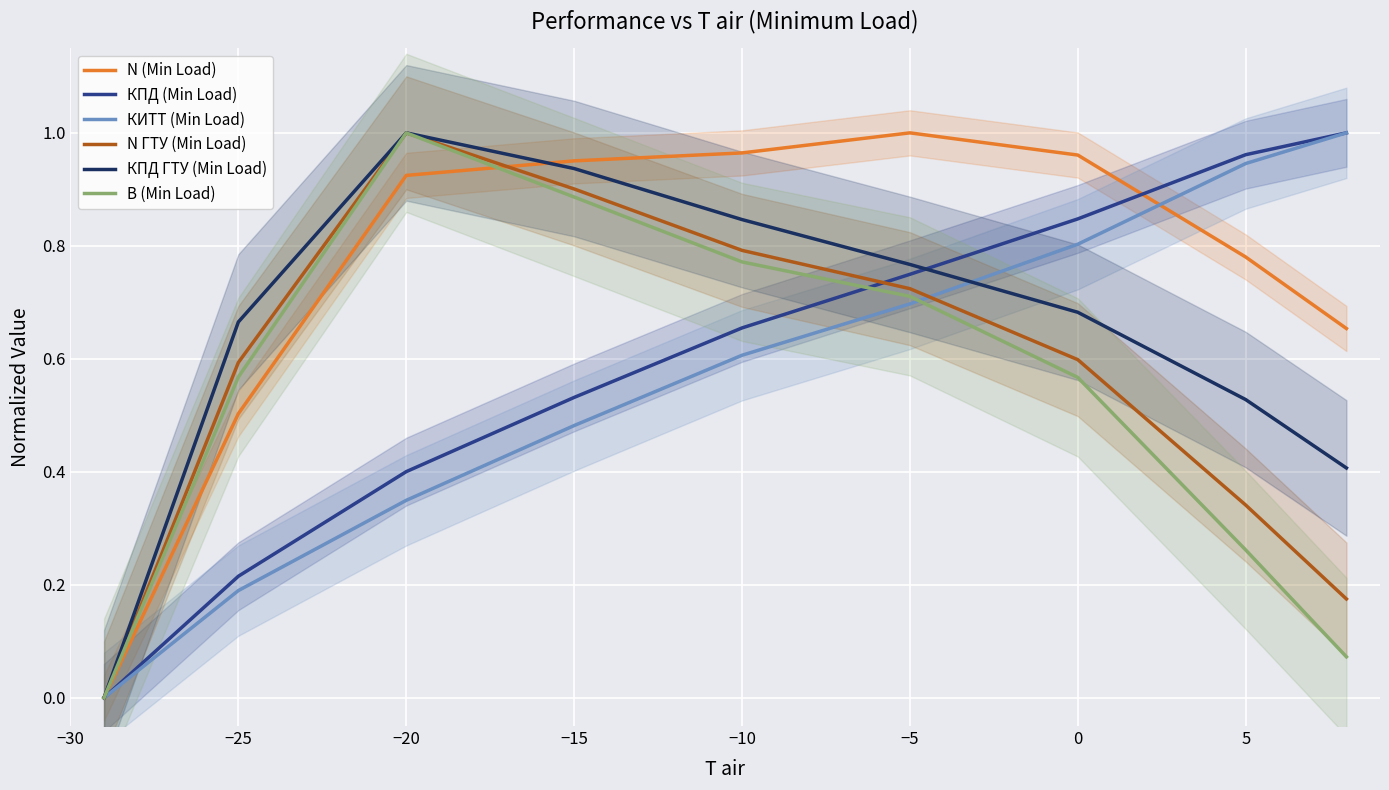

How many intersections are there between N ГТУ (Min Load) and КИТТ (Min Load)?

1